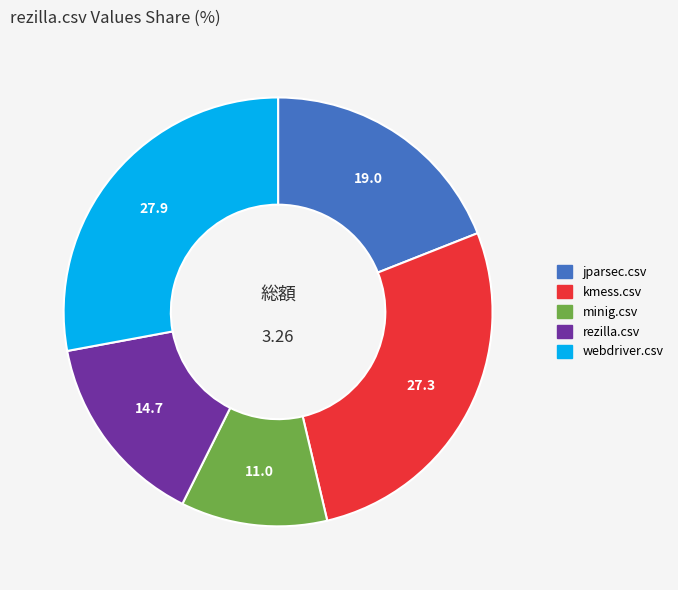

How many segments does this pie chart have?

5